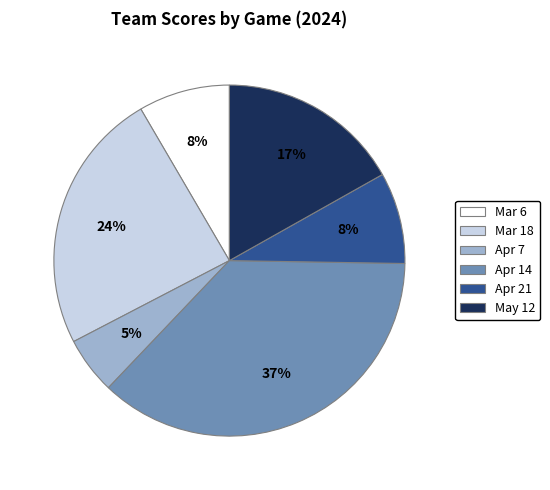

What percentage is the Mar 18 slice, to the nearest percent?

24%